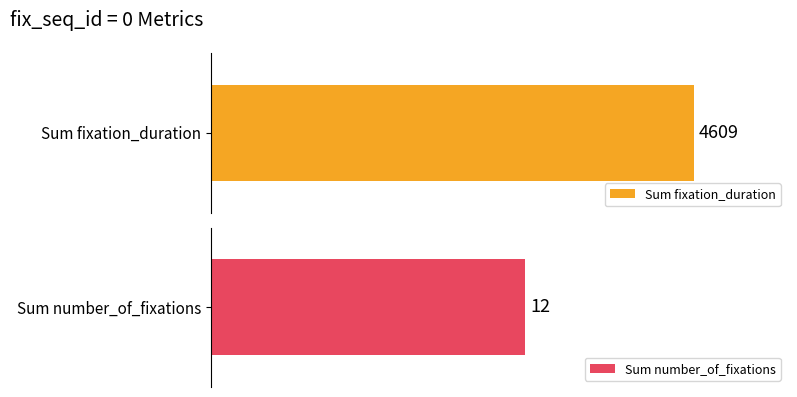

How many distinct data groups are displayed?

2